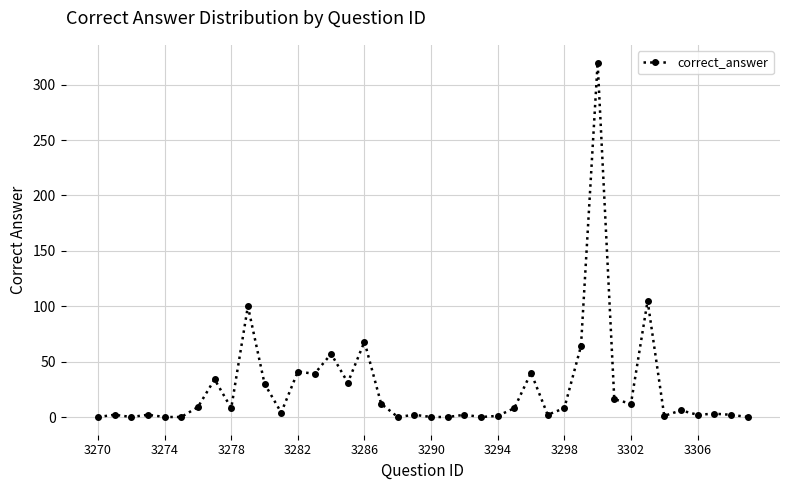

True or false: there are more than 1 points higher than both neighbors.

True